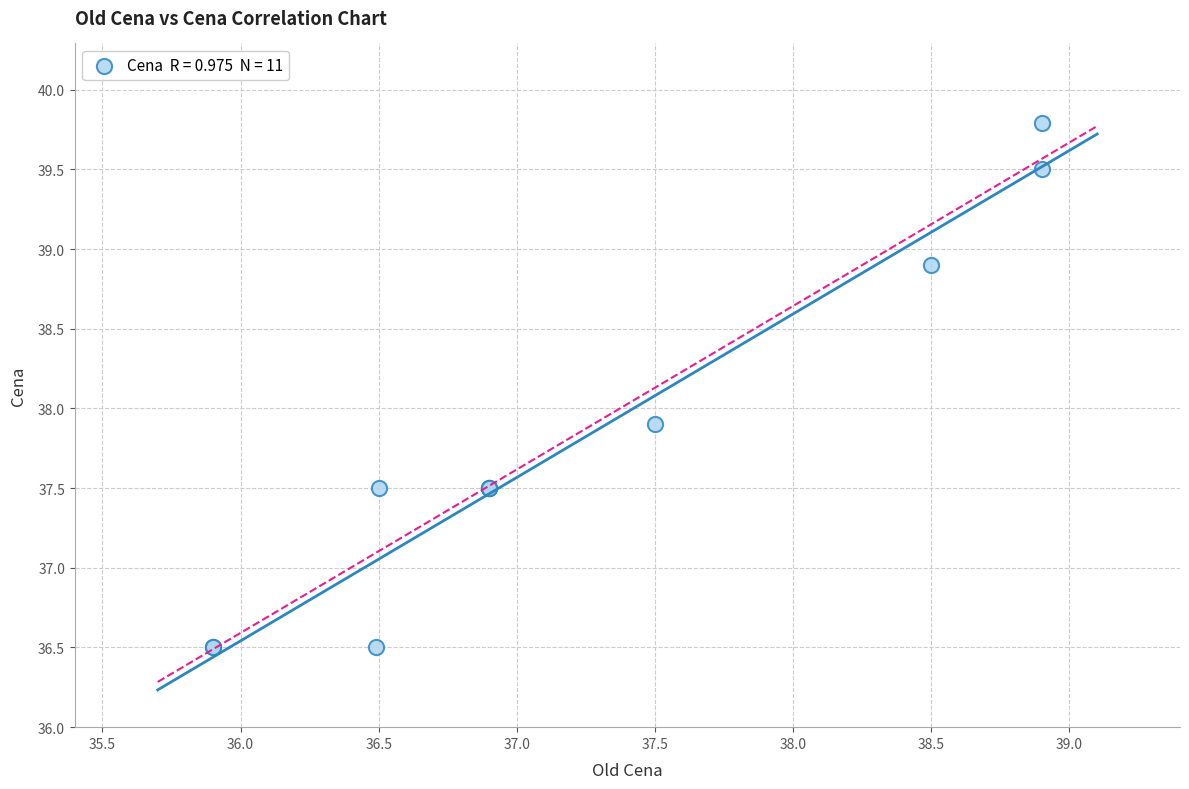

What Y value in the scatter plot is closest to 38?

37.9